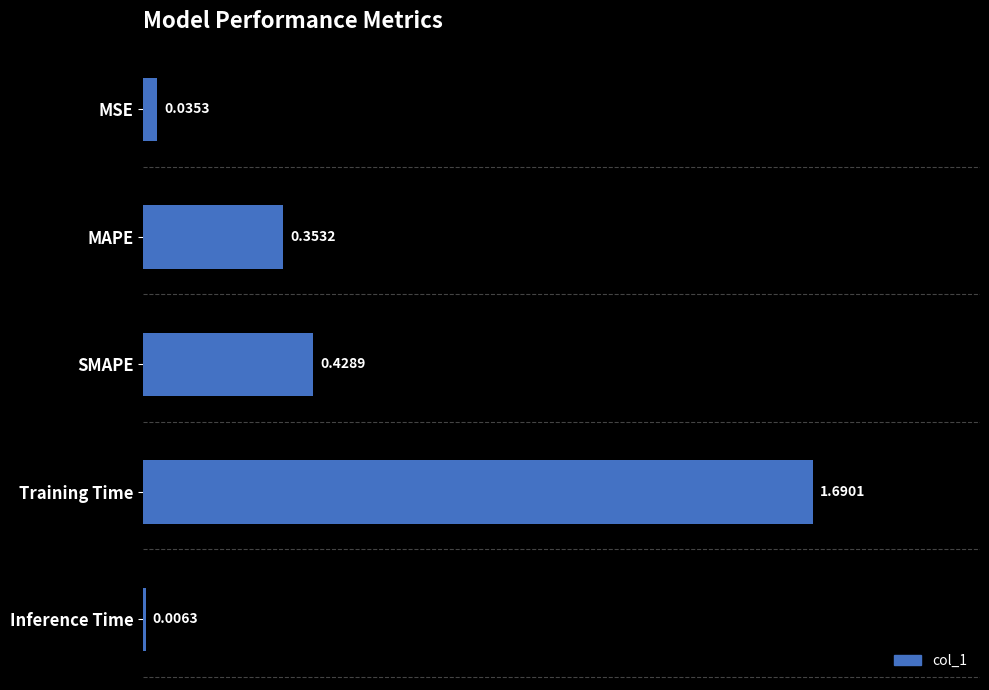

At which label is the value closest to 0?

Inference Time